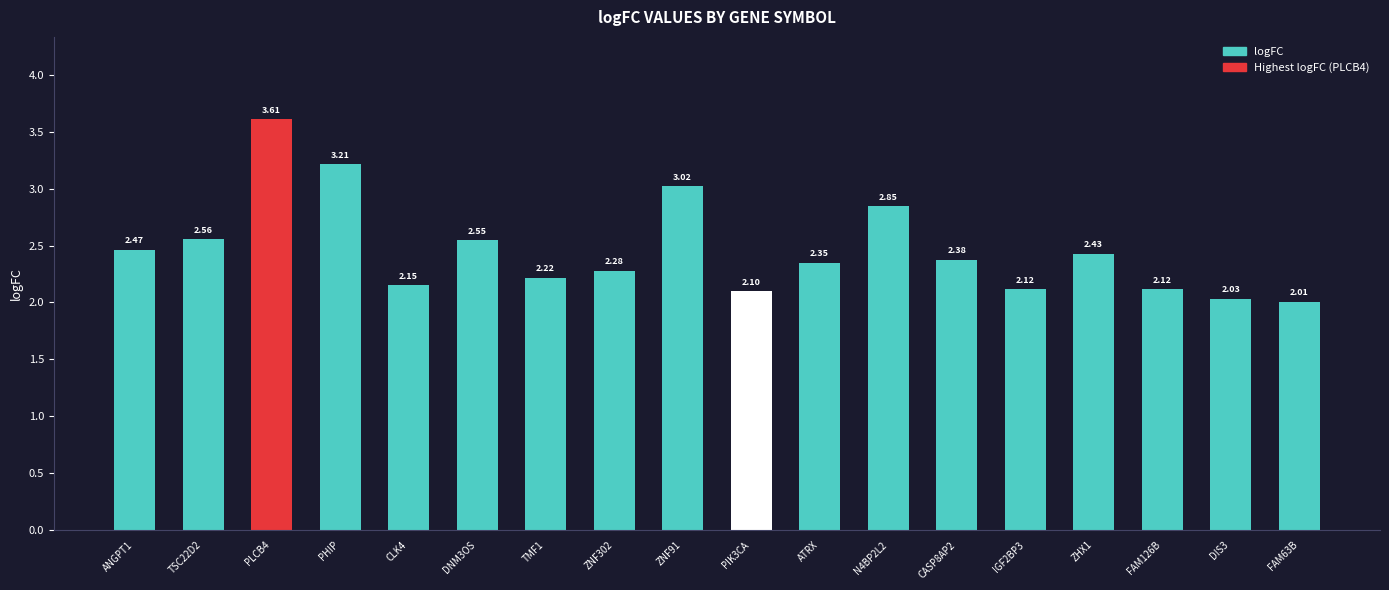

What is the ratio of the value at ANGPT1 to the value at CLK4?

1.1